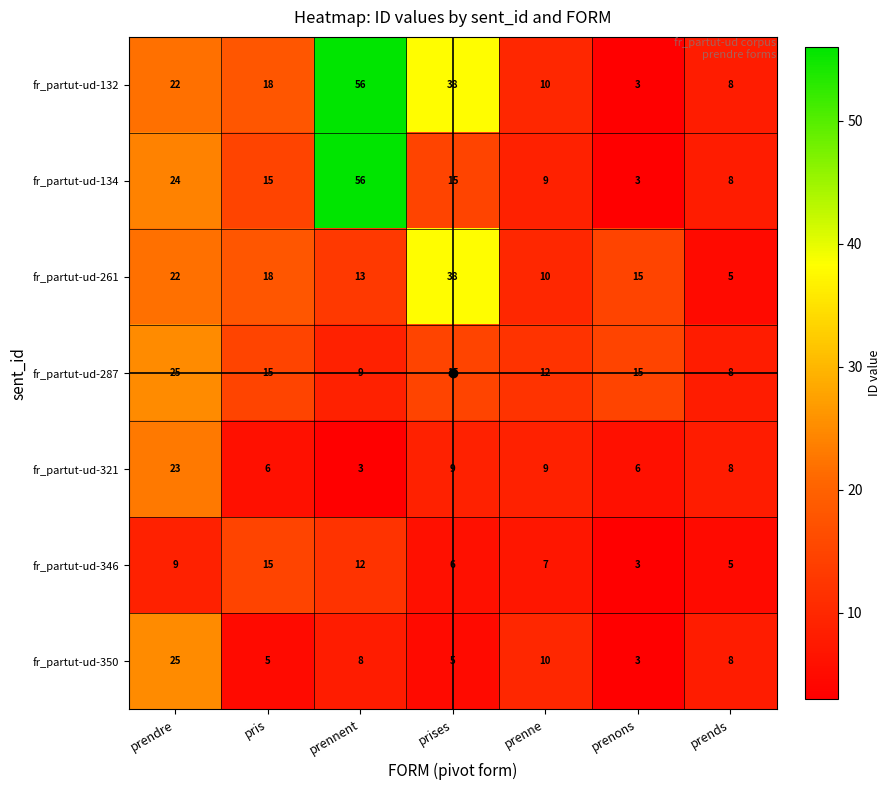

What is the total value across all series at prises?

126